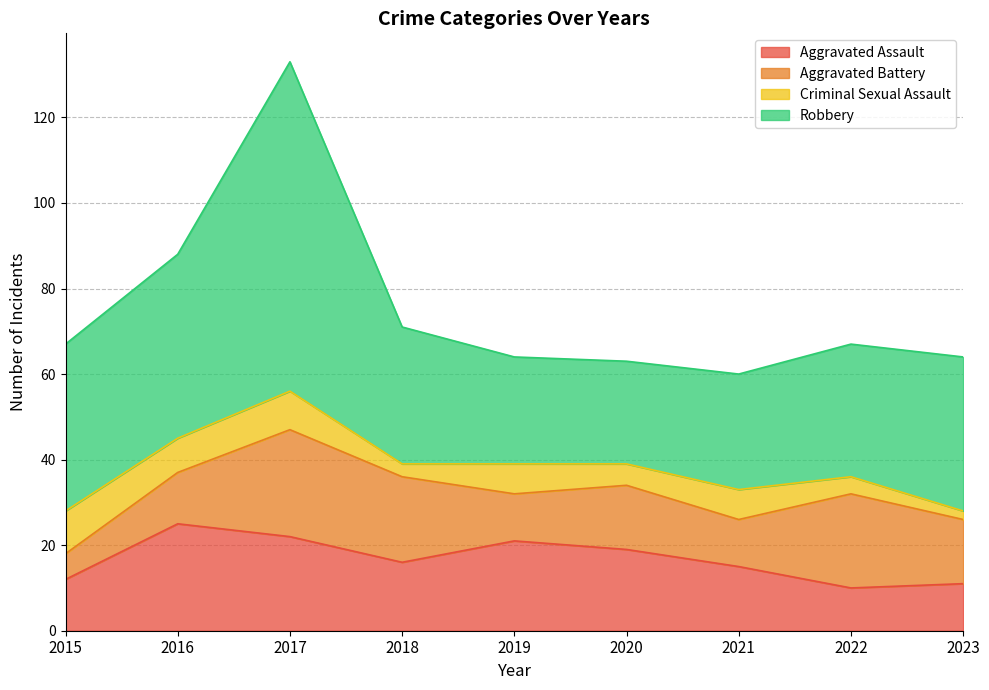

The Robbery series shows 77 at 2017. True or false?

True